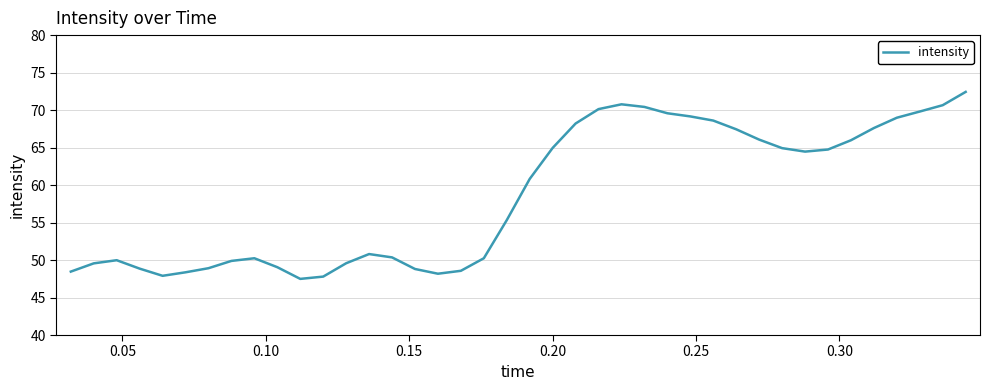

What is the difference between the maximum and minimum values?

24.9